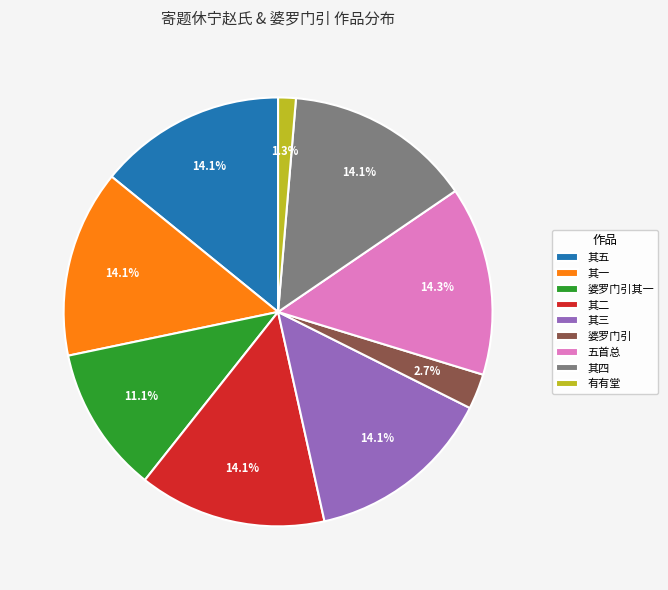

What is the ratio of the value at 五首总 to the value at 其二?

1.0